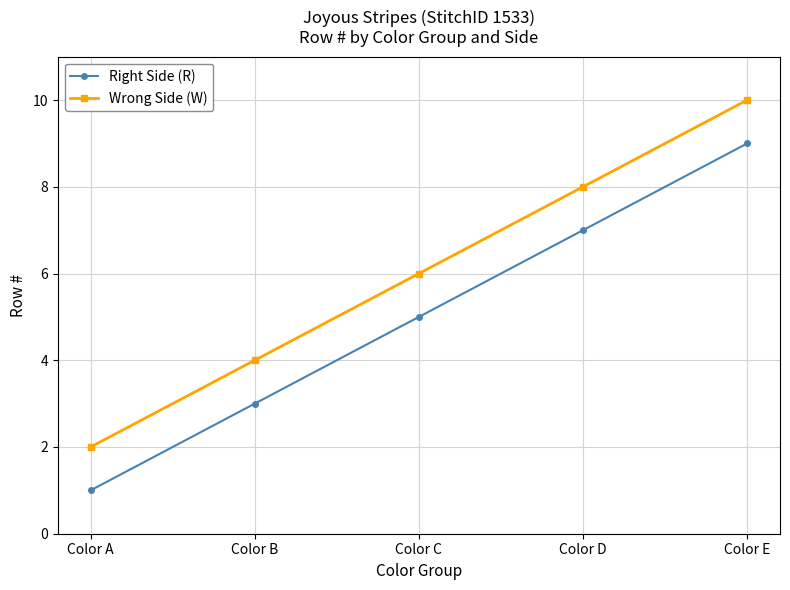

What is the average value of the Right Side (R) series?

5